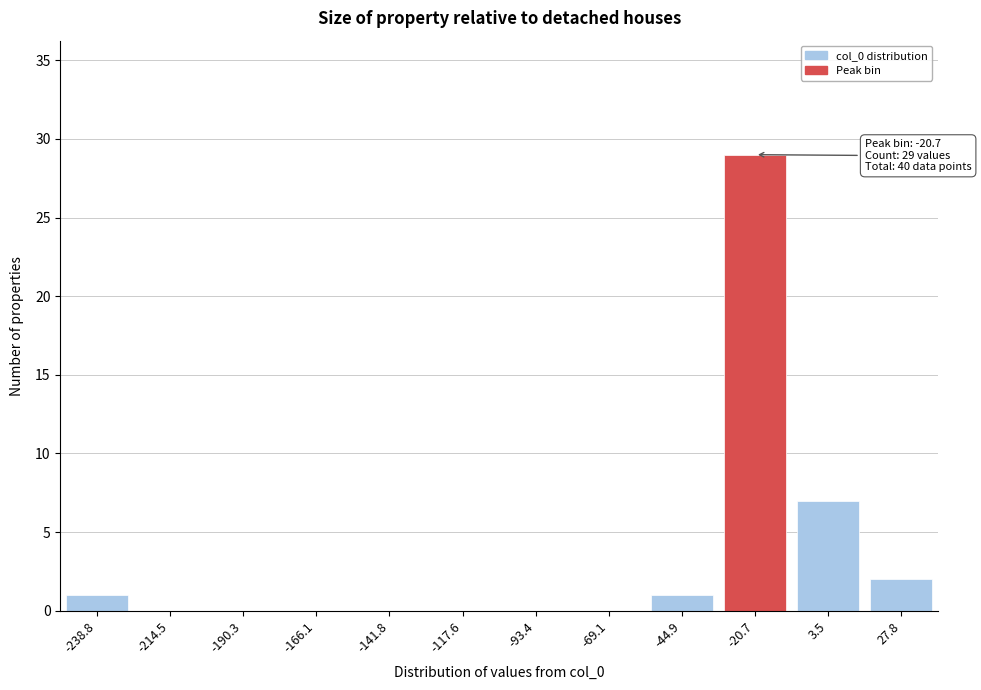

Reading left to right, transcribe all the data shown in this chart.

-238.8=1	-214.5=0	-190.3=0	-166.1=0	-141.8=0	-117.6=0	-93.4=0	-69.1=0	-44.9=1	-20.7=29	3.5=7	27.8=2